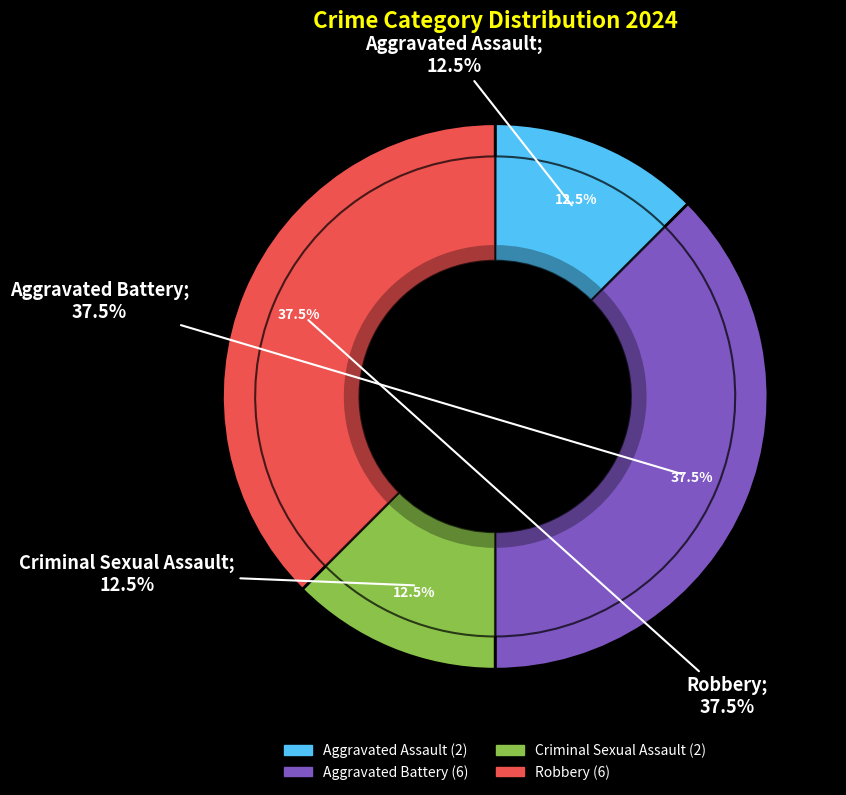

To the nearest percent, what is the difference between the largest and smallest slice percentages?

25%